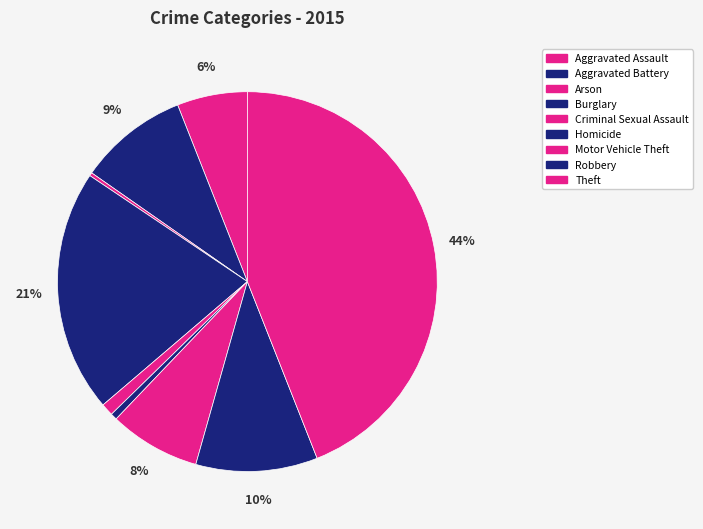

What percentage do Homicide and Aggravated Assault together represent?

6.5%